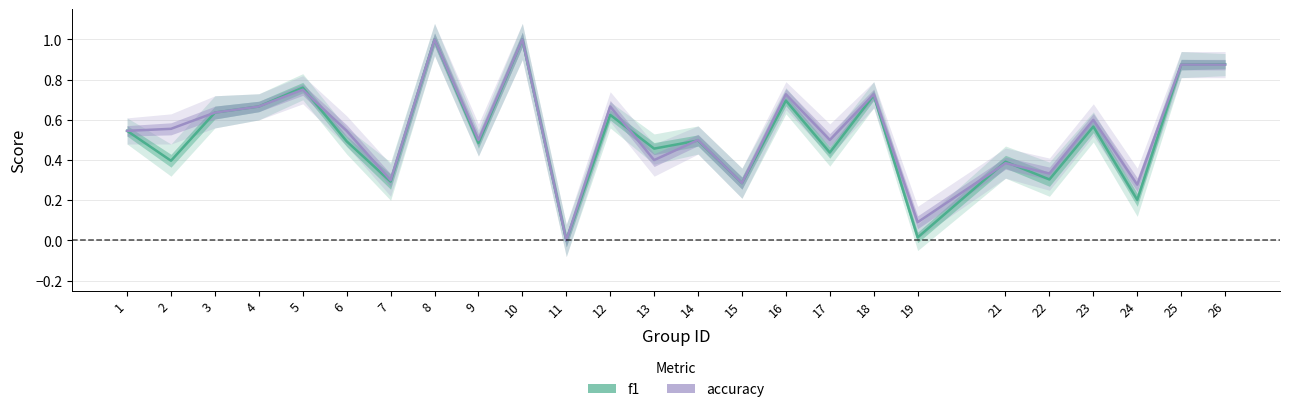

Which series has the largest total across all categories?

accuracy